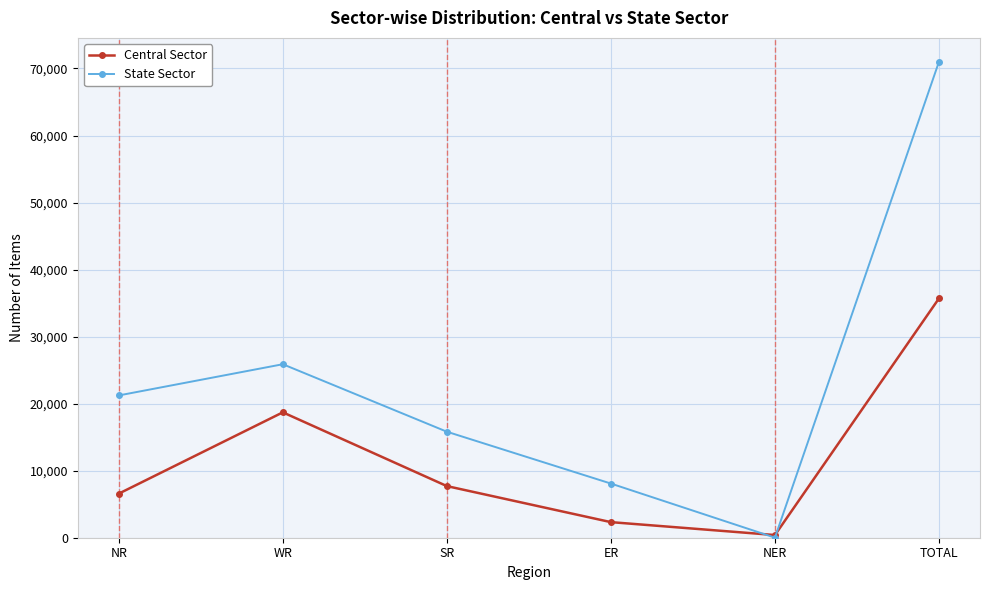

Rank the categories by State Sector value from highest to lowest.

TOTAL, WR, NR, SR, ER, NER